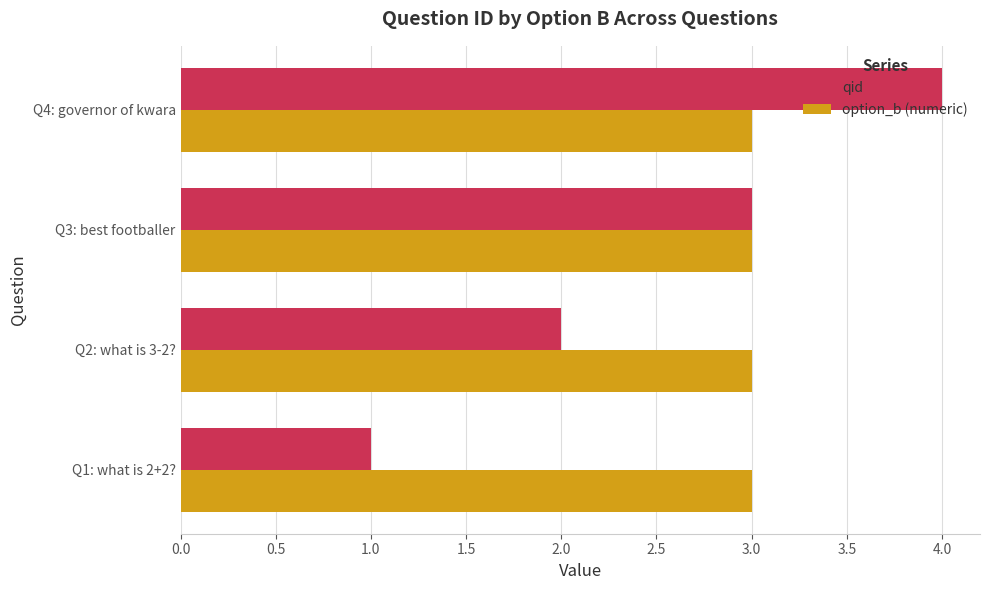

Rank the series at Q2: what is 3-2? from highest to lowest value.

option_b (numeric), qid